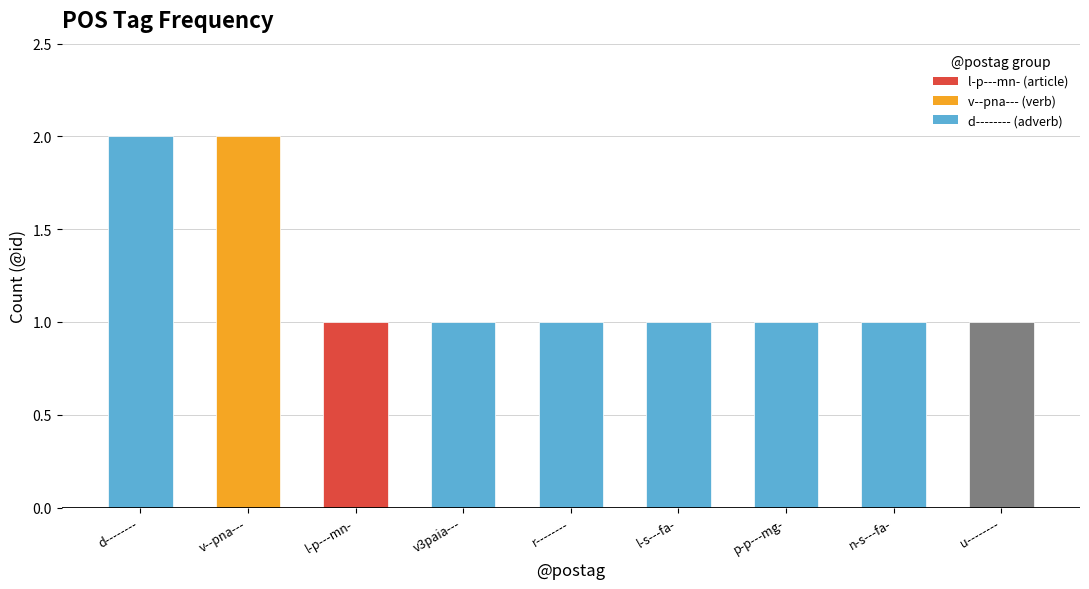

The chart shows a value of 1 at v3paia---. True or false?

True